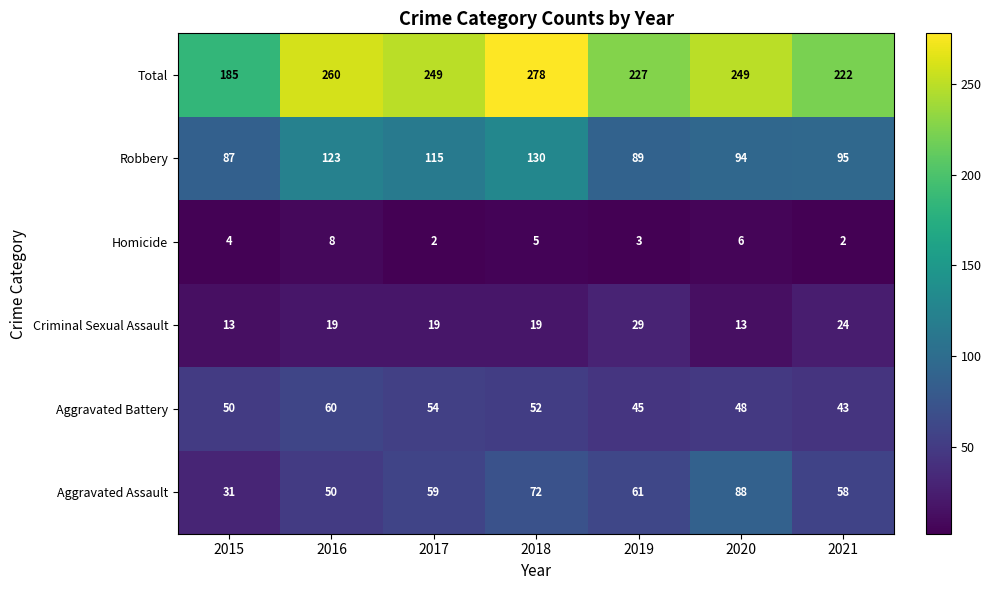

Count the number of categories in the chart.

7